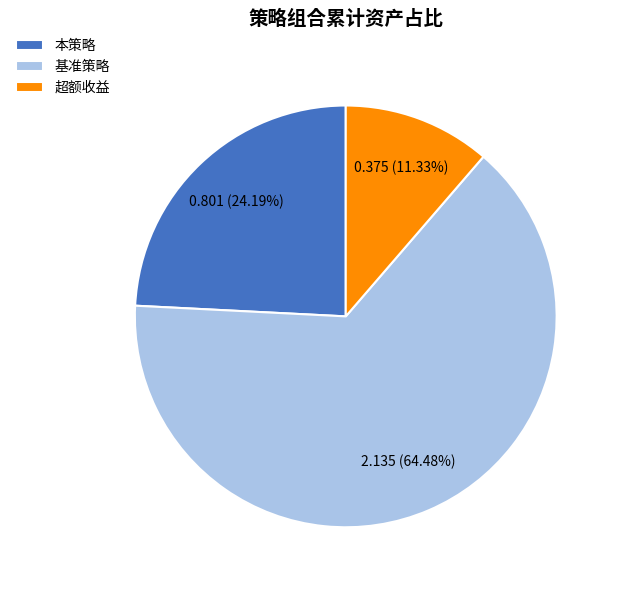

The 本策略 slice represents 24% of the pie. True or false?

True